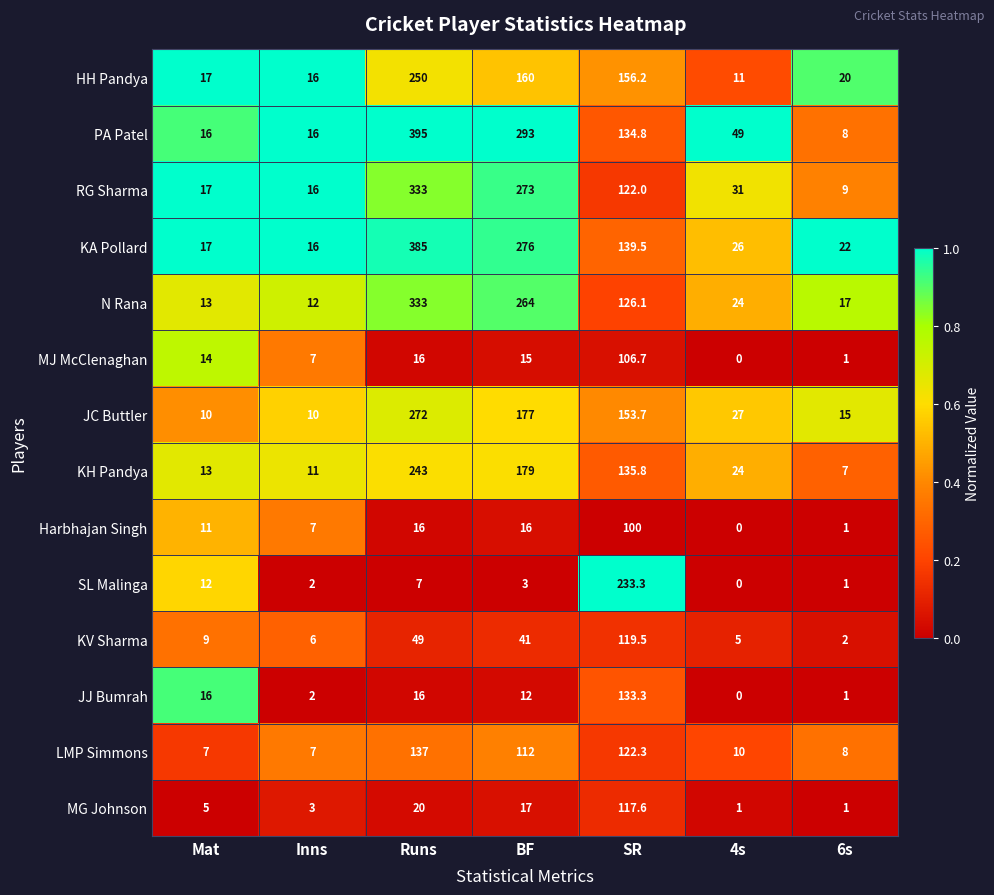

What is the maximum value shown in the chart?

395.0